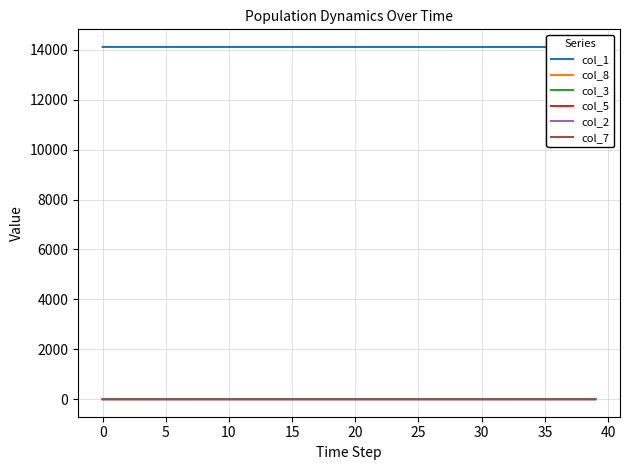

Reading left to right, extract all data points from this chart.

col_1: 14121.0	14121.0	14120.9	14120.9	14120.9	14120.9	14120.9	14120.9	14120.8	14120.8	14120.8	14120.8	14120.7	14120.7	14120.7	14120.6	14120.6	14120.6	14120.5	14120.5	14120.4	14120.4	14120.3	14120.3	14120.2	14120.2	14120.1	14120.0	14120.0	14119.9	14119.8	14119.8	14119.7	14119.6	14119.5	14119.4	14119.3	14119.2	14119.1	14119.0
col_8: 0.0	0.0	0.0	0.0	0.0	0.0	0.0	0.0	0.1	0.1	0.1	0.1	0.1	0.1	0.1	0.2	0.2	0.2	0.2	0.3	0.3	0.3	0.3	0.4	0.4	0.5	0.5	0.5	0.6	0.6	0.7	0.7	0.8	0.8	0.9	1.0	1.0	1.1	1.2	1.3
col_3: 0.0	0.0	0.0	0.0	0.1	0.1	0.1	0.1	0.1	0.1	0.1	0.1	0.1	0.1	0.1	0.1	0.1	0.1	0.1	0.1	0.1	0.2	0.2	0.2	0.2	0.2	0.2	0.2	0.2	0.2	0.3	0.3	0.3	0.3	0.3	0.3	0.3	0.4	0.4	0.4
col_5: 0.0	0.0	0.0	0.0	0.0	0.0	0.0	0.0	0.0	0.0	0.0	0.0	0.0	0.0	0.0	0.0	0.1	0.1	0.1	0.1	0.1	0.1	0.1	0.1	0.1	0.1	0.1	0.1	0.1	0.1	0.1	0.1	0.1	0.1	0.1	0.1	0.1	0.1	0.2	0.2
col_2: 0.0	0.0	0.0	0.0	0.0	0.0	0.0	0.0	0.0	0.0	0.0	0.0	0.0	0.0	0.0	0.0	0.0	0.0	0.0	0.0	0.0	0.0	0.0	0.0	0.0	0.0	0.1	0.1	0.1	0.1	0.1	0.1	0.1	0.1	0.1	0.1	0.1	0.1	0.1	0.1
col_7: 0.0	0.0	0.0	0.0	0.0	0.0	0.0	0.0	0.0	0.0	0.0	0.0	0.0	0.0	0.0	0.0	0.0	0.0	0.0	0.0	0.0	0.0	0.0	0.0	0.0	0.0	0.0	0.0	0.0	0.0	0.0	0.0	0.0	0.0	0.0	0.0	0.0	0.0	0.0	0.0